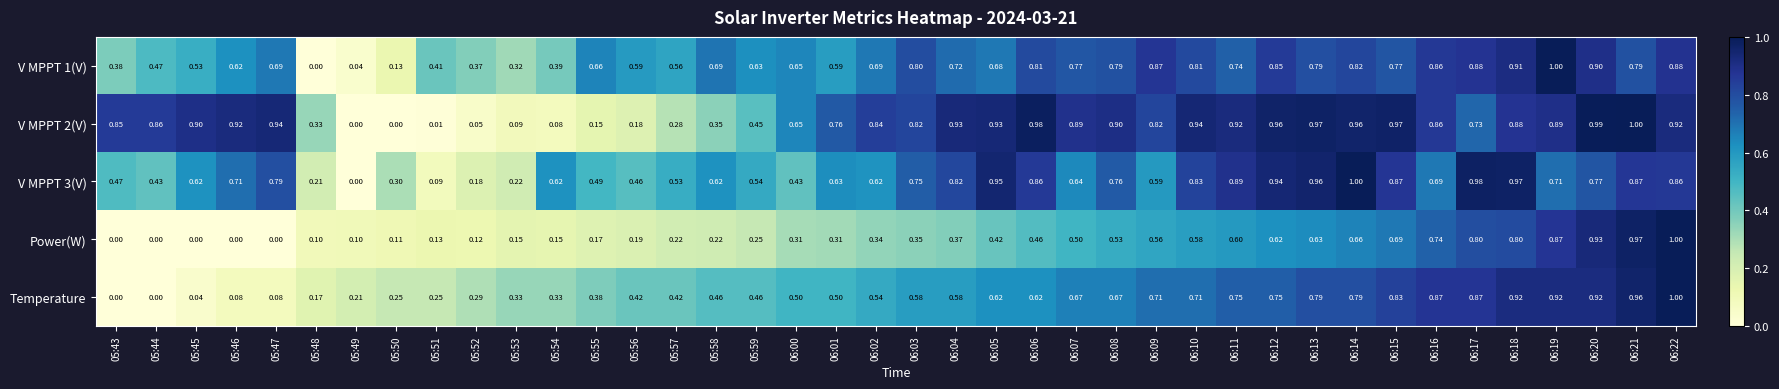

Is the value of Temperature at 06:13 greater than the value of Power(W) at 05:46?

Yes